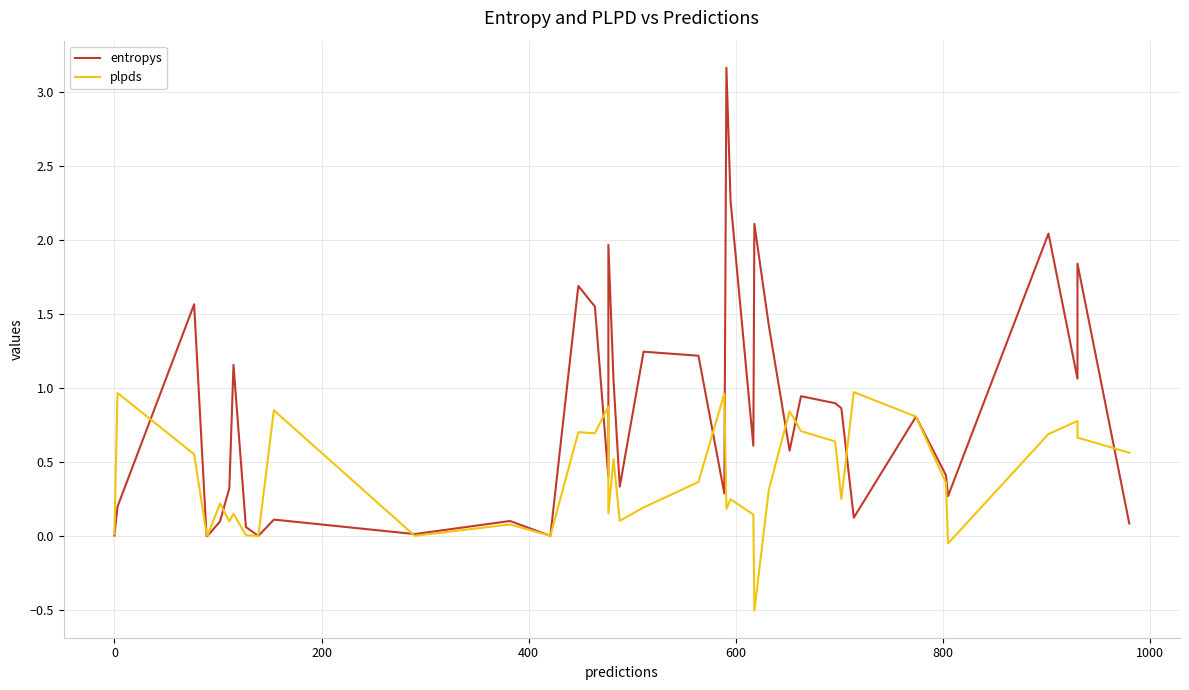

Reading right to left, list all the values displayed in this chart.

entropys: 0.1	1.8	1.1	2.0	0.3	0.4	0.8	0.1	0.9	0.9	0.9	0.6	1.4	2.1	0.6	2.3	3.2	0.3	1.2	1.2	0.3	1.0	2.0	0.4	1.6	1.7	0.0	0.1	0.0	0.1	0.0	0.1	1.2	0.3	0.1	0.0	0.0	1.6	0.2	0.0
plpds: 0.6	0.7	0.8	0.7	-0.0	0.4	0.8	1.0	0.3	0.6	0.7	0.8	0.3	-0.5	0.1	0.2	0.2	1.0	0.4	0.2	0.1	0.5	0.2	0.9	0.7	0.7	0.0	0.1	0.0	0.9	0.0	0.0	0.2	0.1	0.2	0.0	0.0	0.6	1.0	0.0